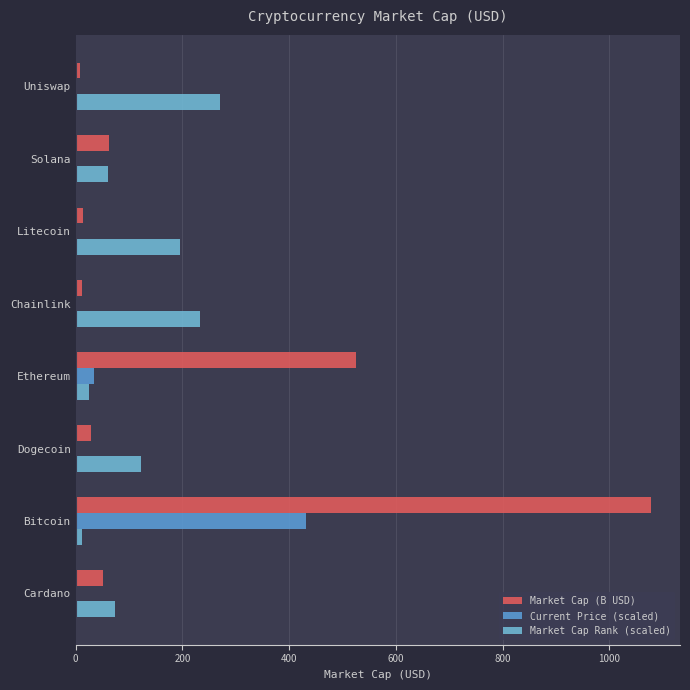

How many categories are shown in the chart?

8